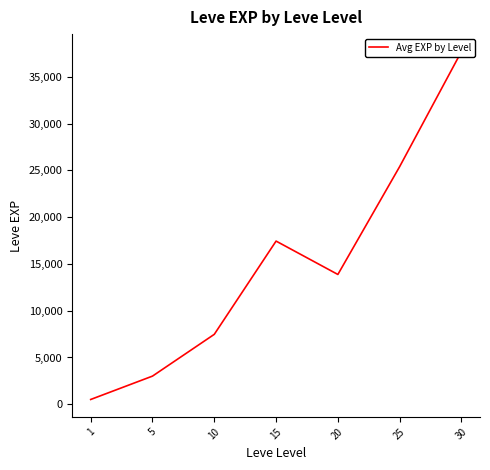

Reading left to right, list all the values displayed in this chart.

510.2	3008.3	7475.0	17445.0	13876.7	25410.0	37715.0